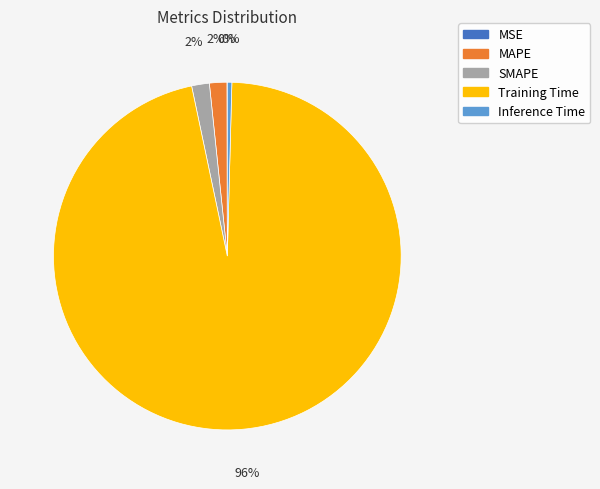

Which category has the biggest portion of the pie?

Training Time